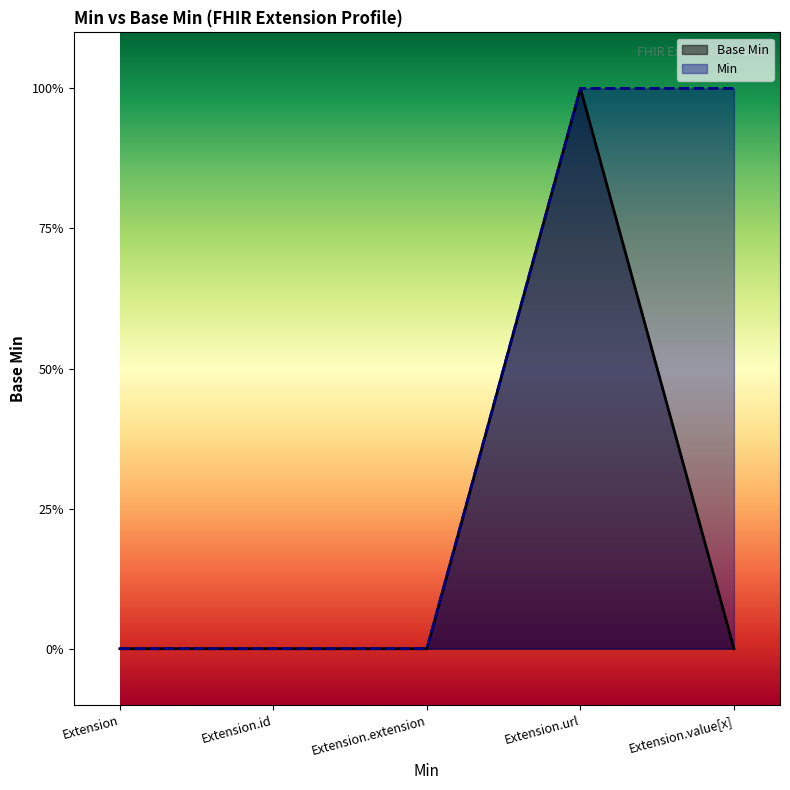

Between Extension.extension and Extension.id, which is larger?

Extension.extension